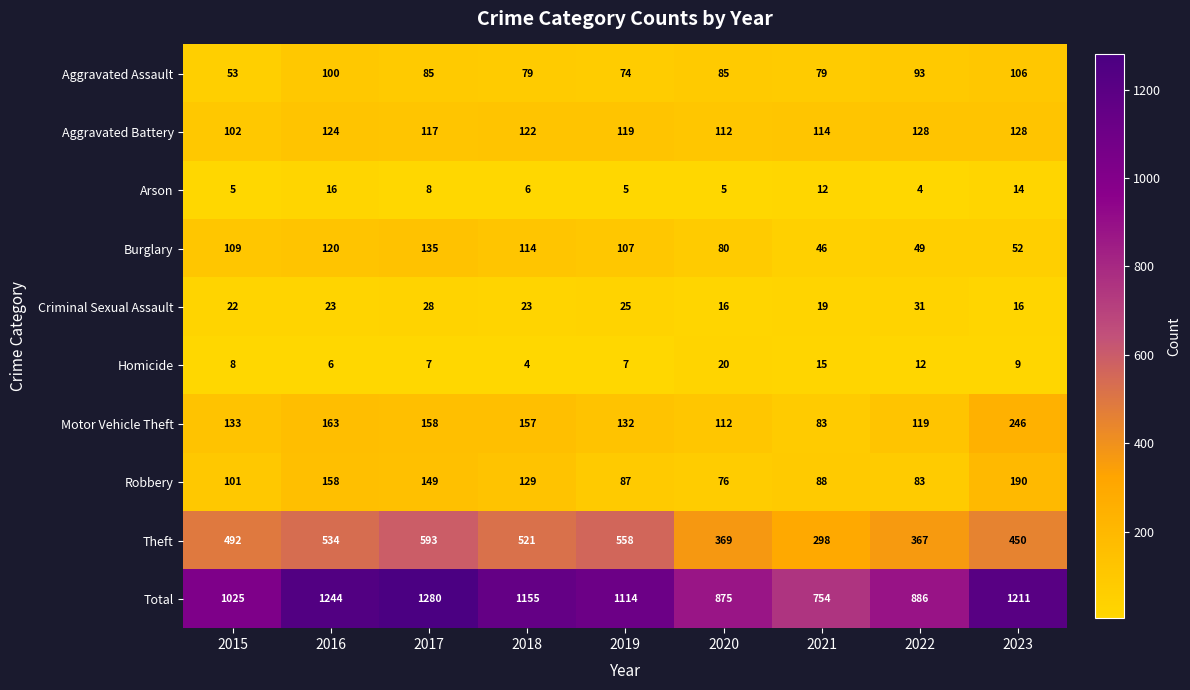

What is the maximum value shown in the chart?

1280